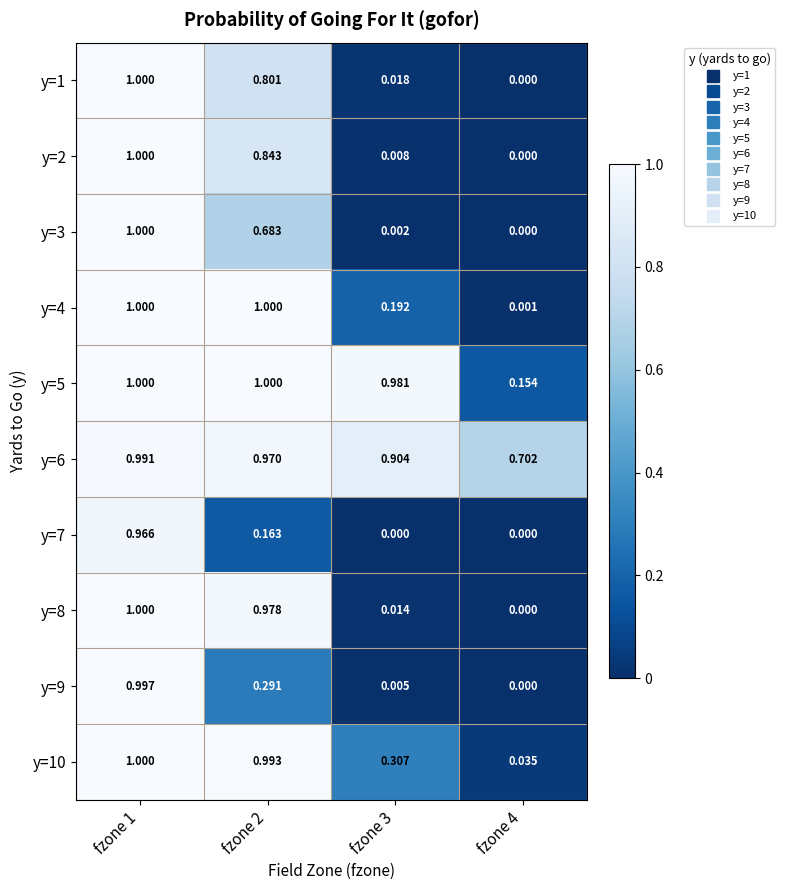

Is the value of y=10 at fzone 4 greater than the value of y=8 at fzone 3?

Yes